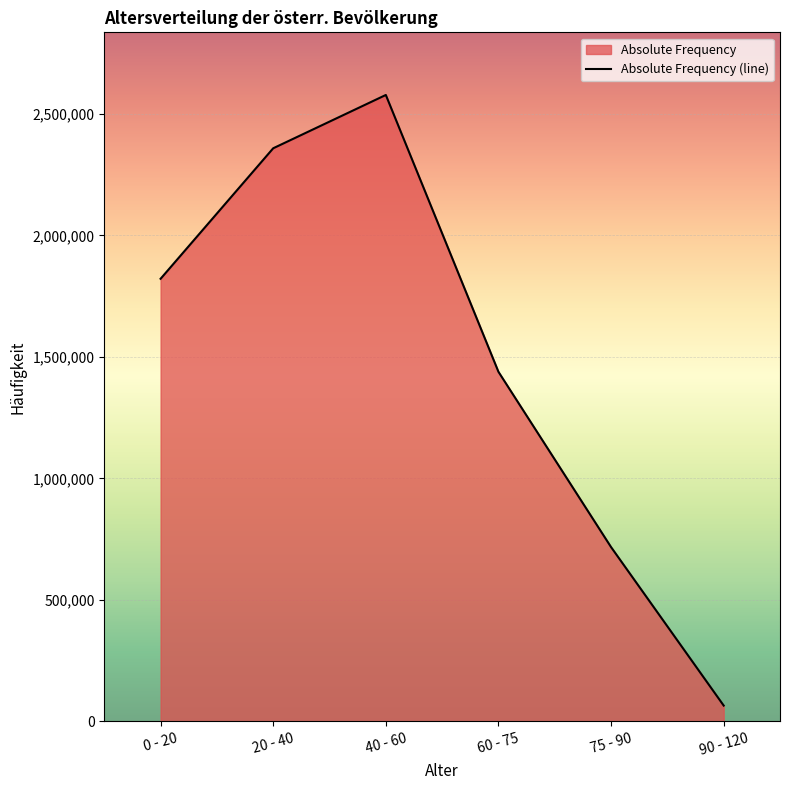

What is the smallest value displayed?

64825